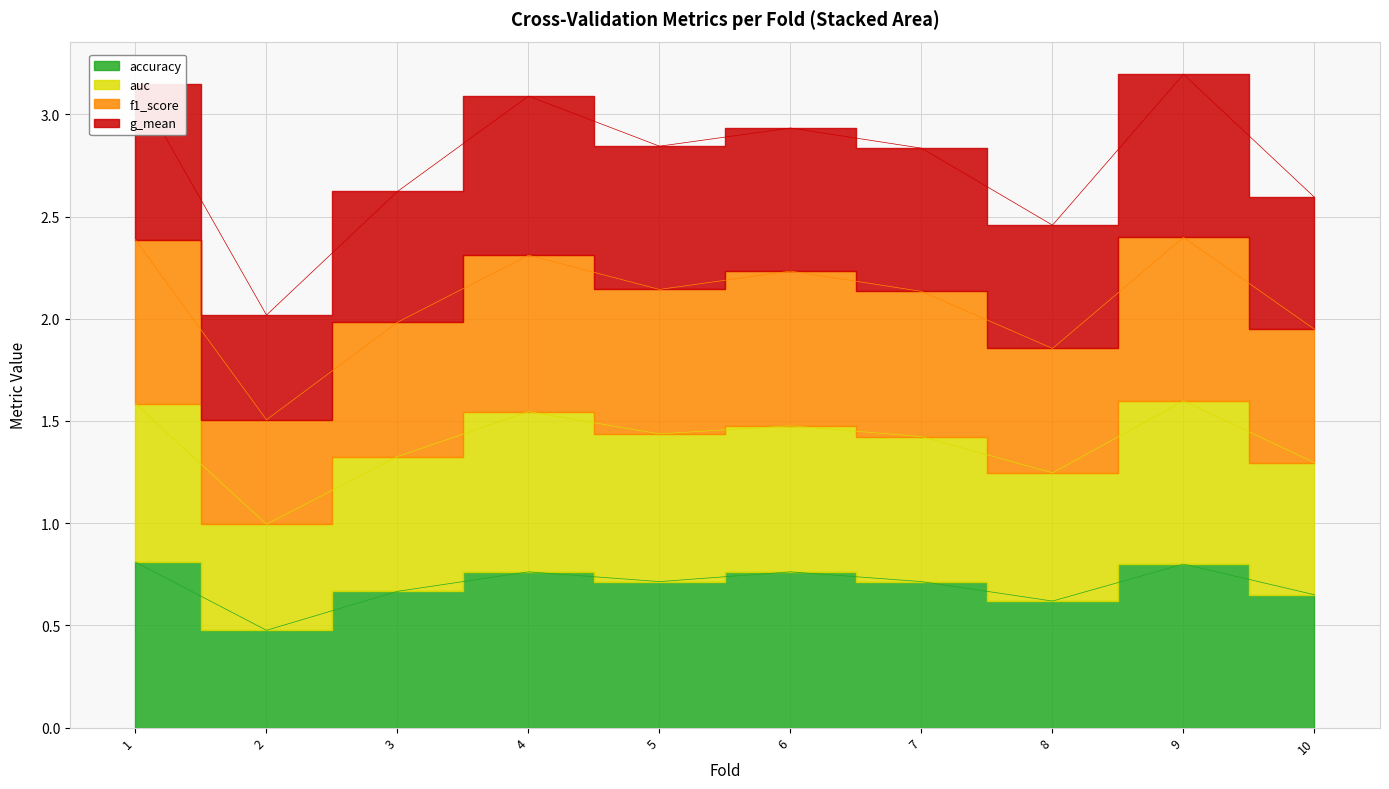

The value of auc at 1 is 0.9. True or false?

False